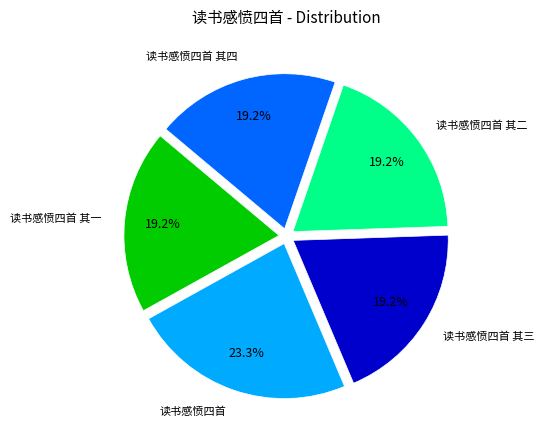

The 读书感愤四首 slice represents 23% of the pie. True or false?

True